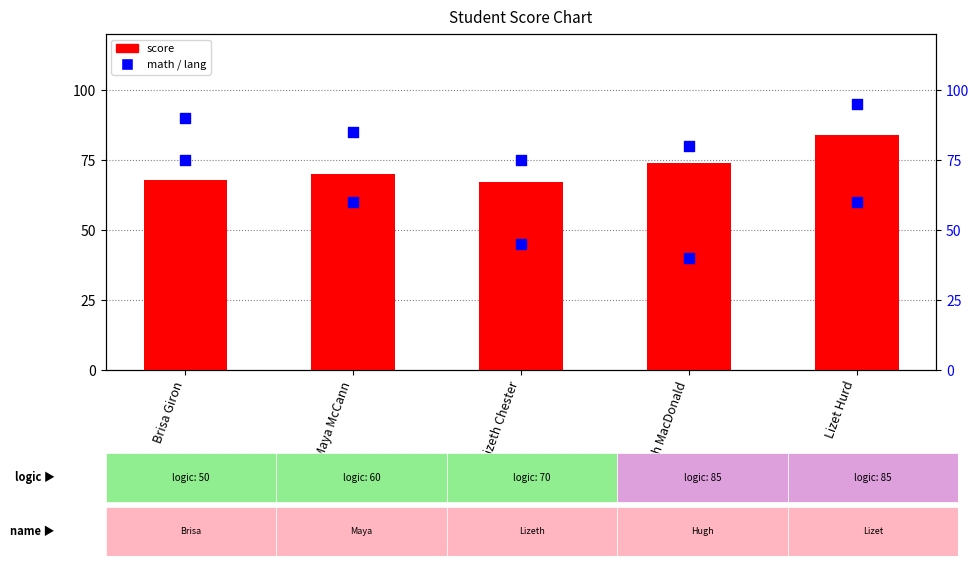

Which series reaches the minimum Y coordinate?

math